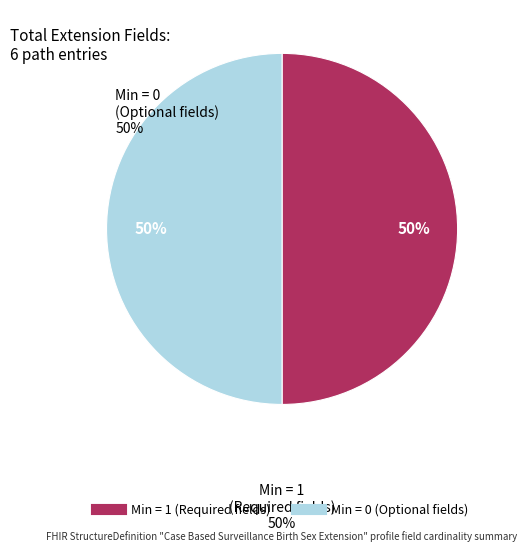

How many slices are in this pie chart?

2